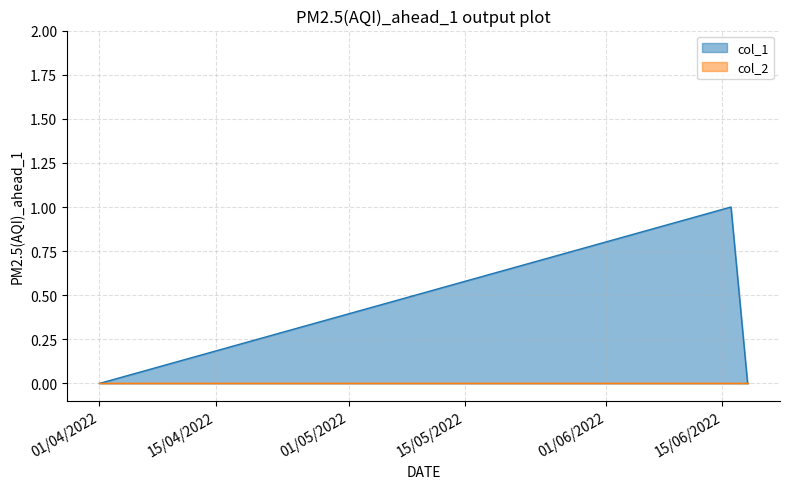

What is the greatest value displayed?

1